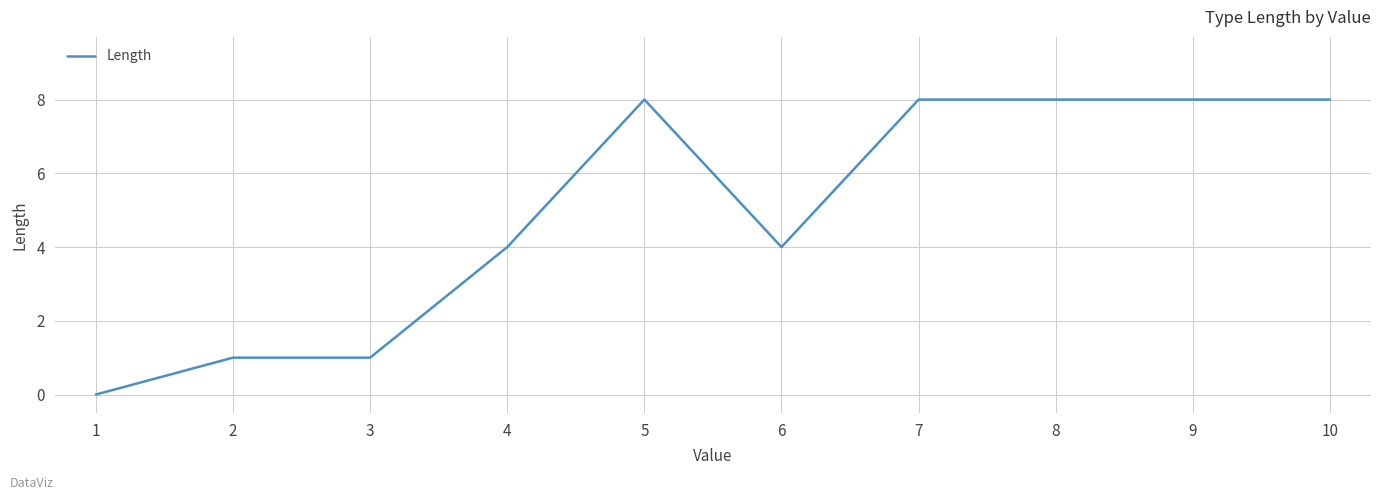

How many values are above zero?

9